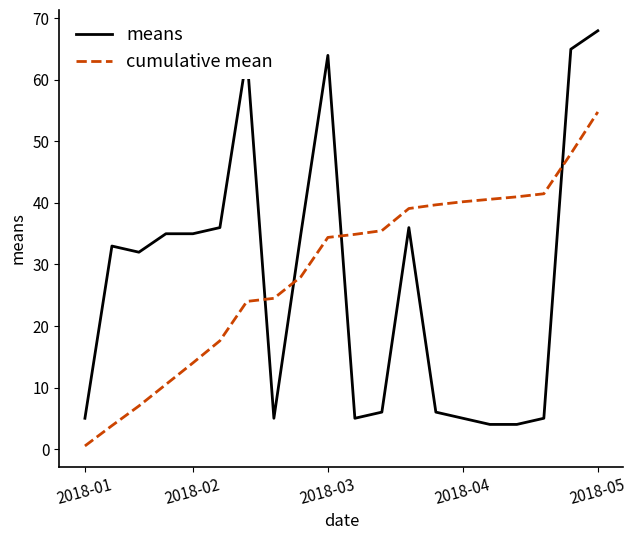

Which series has the largest range (max minus min)?

means